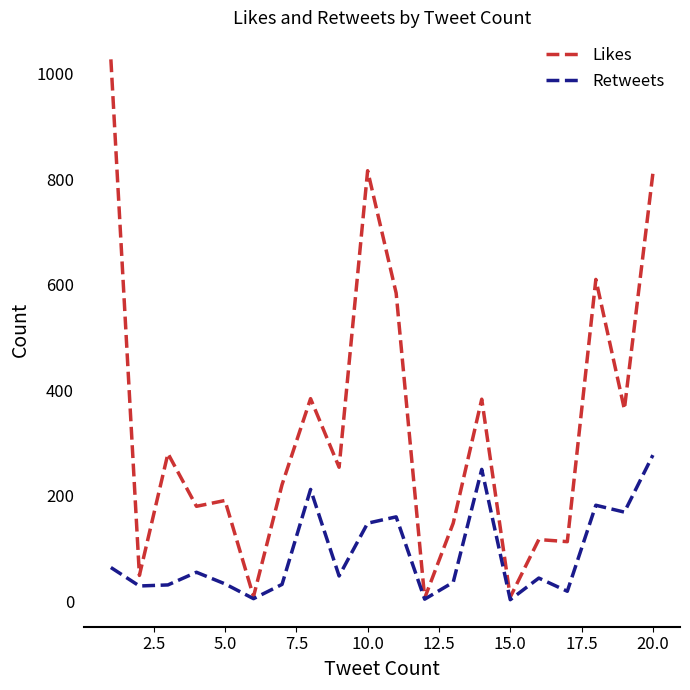

Which series has the largest total across all categories?

Likes